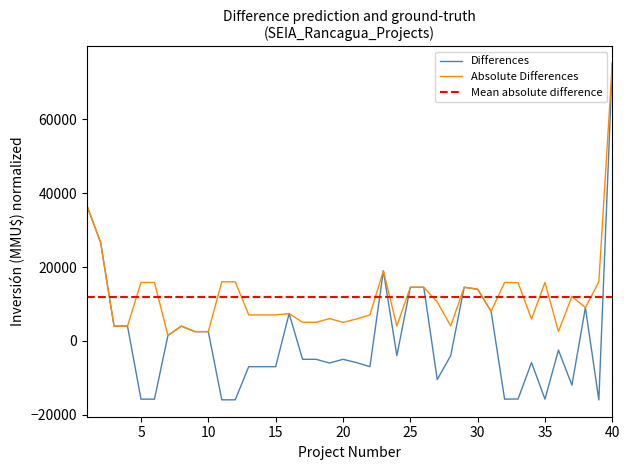

Reading left to right, extract all data points from this chart.

36483.4	26682.4	3982.4	3982.4	-15817.6	-15817.6	1426.4	3982.4	2482.4	2482.4	-15994.6	-15994.6	-7017.6	-7017.6	-7017.6	7382.4	-5017.6	-5017.6	-6017.6	-5017.6	-5903.6	-7017.6	18982.4	-4017.6	14510.4	14510.4	-10514.6	-4017.6	14510.4	13982.4	7982.4	-15817.6	-15767.6	-5903.6	-15817.6	-2517.6	-12017.6	8982.4	-16017.6	75232.4